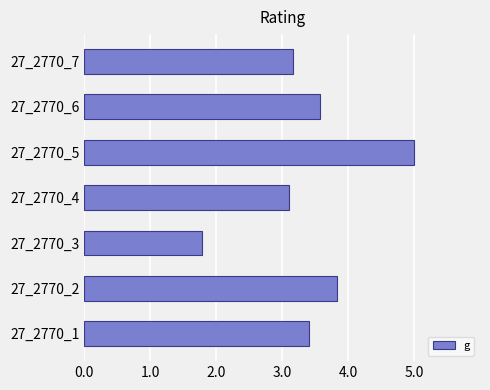

How many bars are there in total?

7